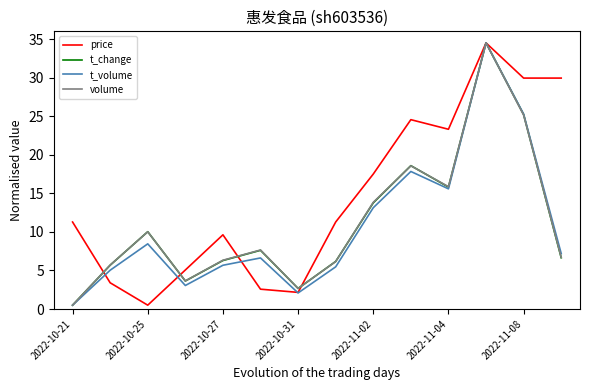

Which series has the largest total across all categories?

price